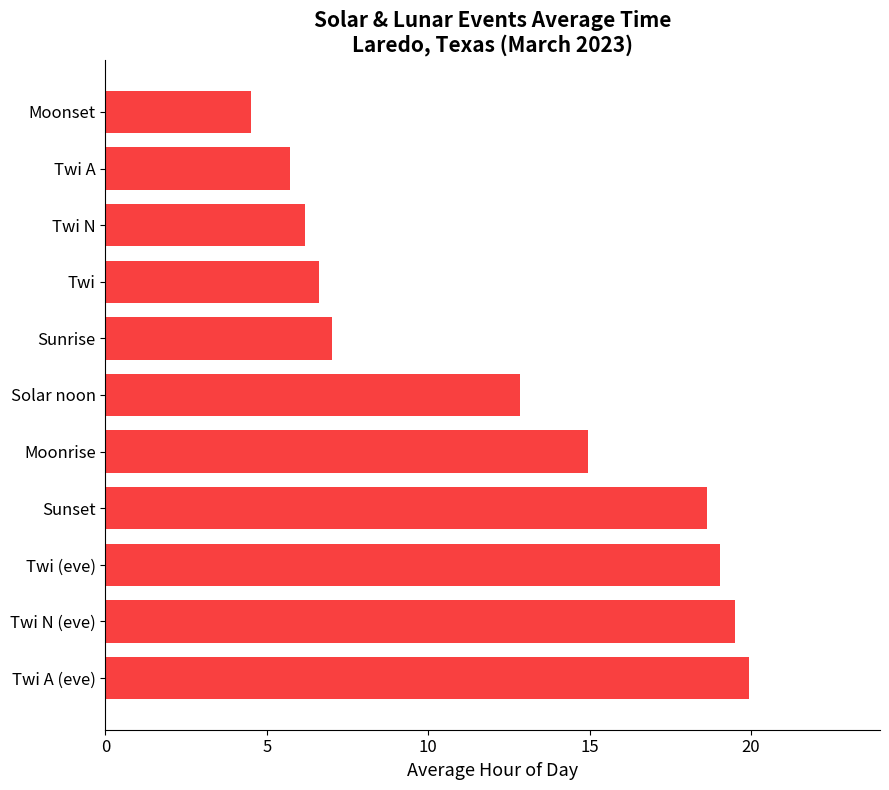

Rank the categories by value from lowest to highest.

Moonset, Twi A, Twi N, Twi, Sunrise, Solar noon, Moonrise, Sunset, Twi (eve), Twi N (eve), Twi A (eve)